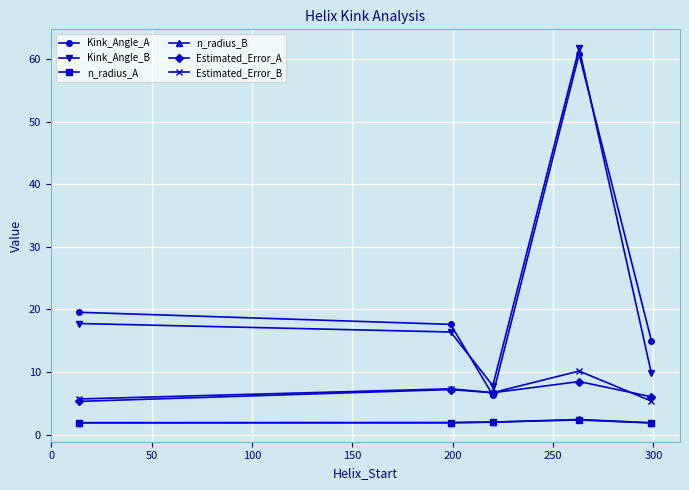

Which series has the largest range (max minus min)?

Kink_Angle_A